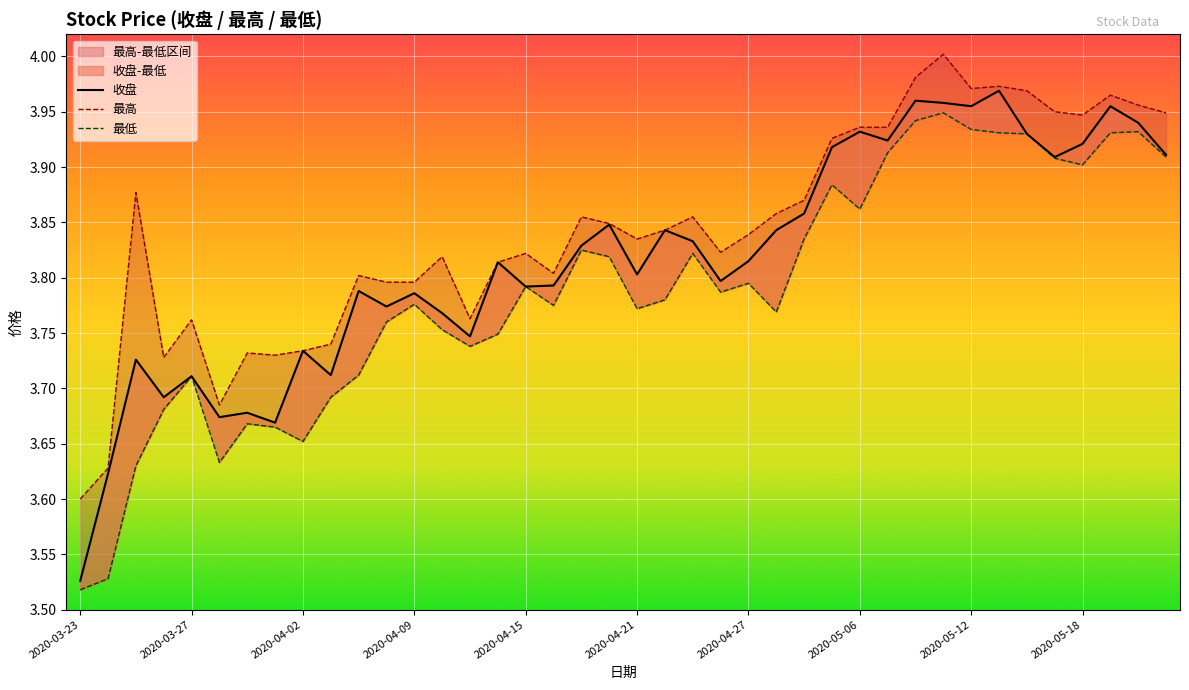

True or false: 最低 has more than 1 interior local peaks.

True